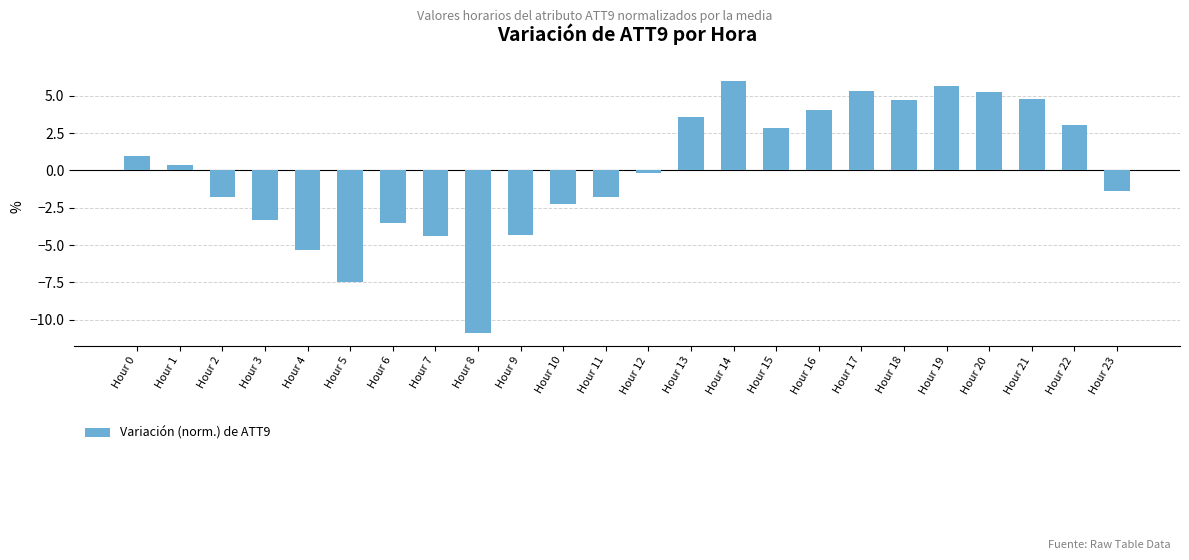

Which label corresponds to the largest value in the chart?

Hour 14